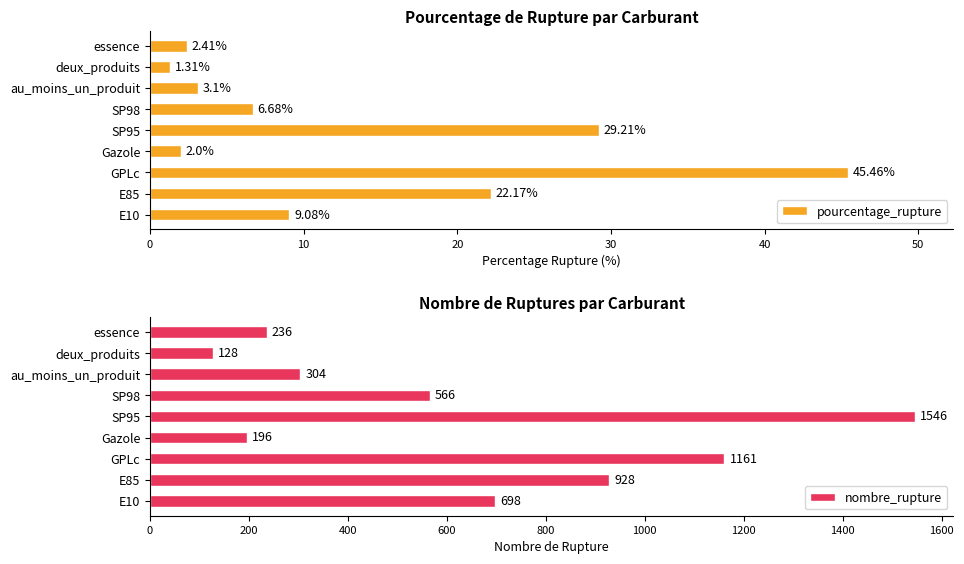

What is the smallest value displayed?

1.3